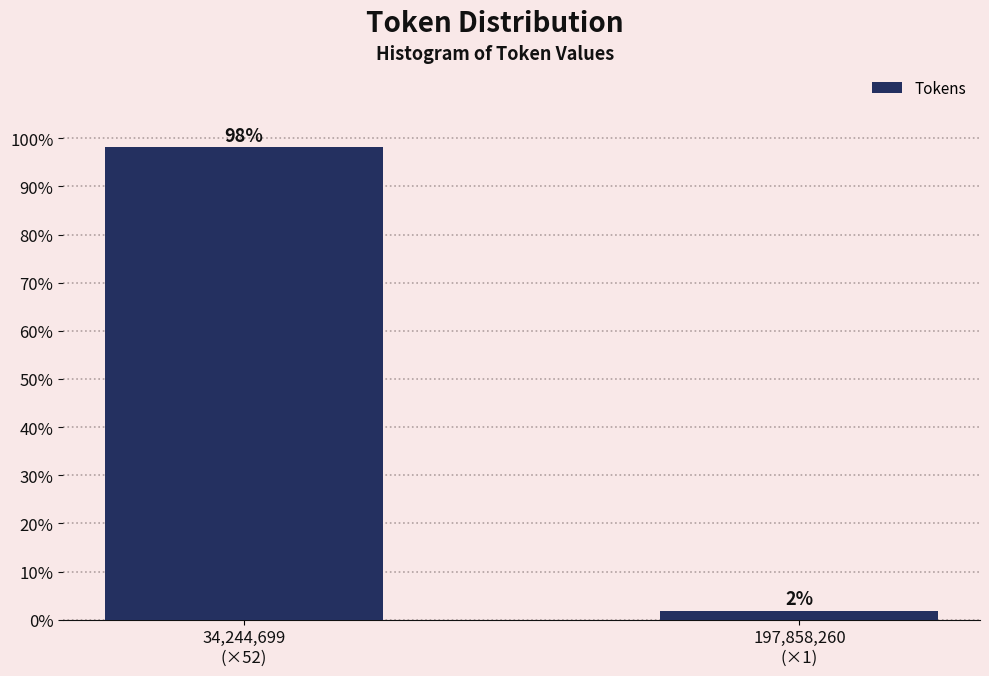

Are the bars horizontal?

No